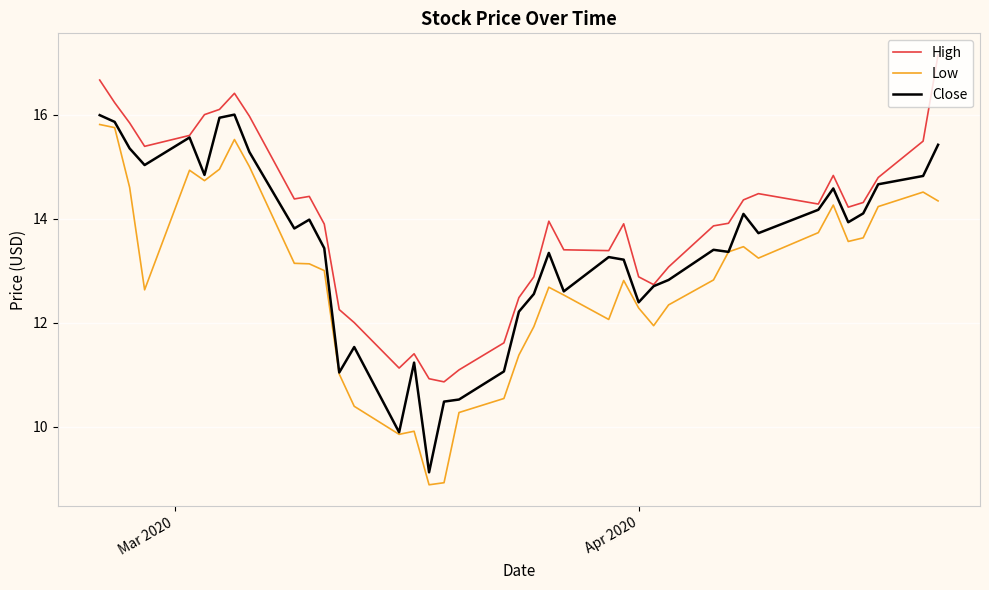

Rank the series by their maximum value, from lowest to highest.

Low, Close, High